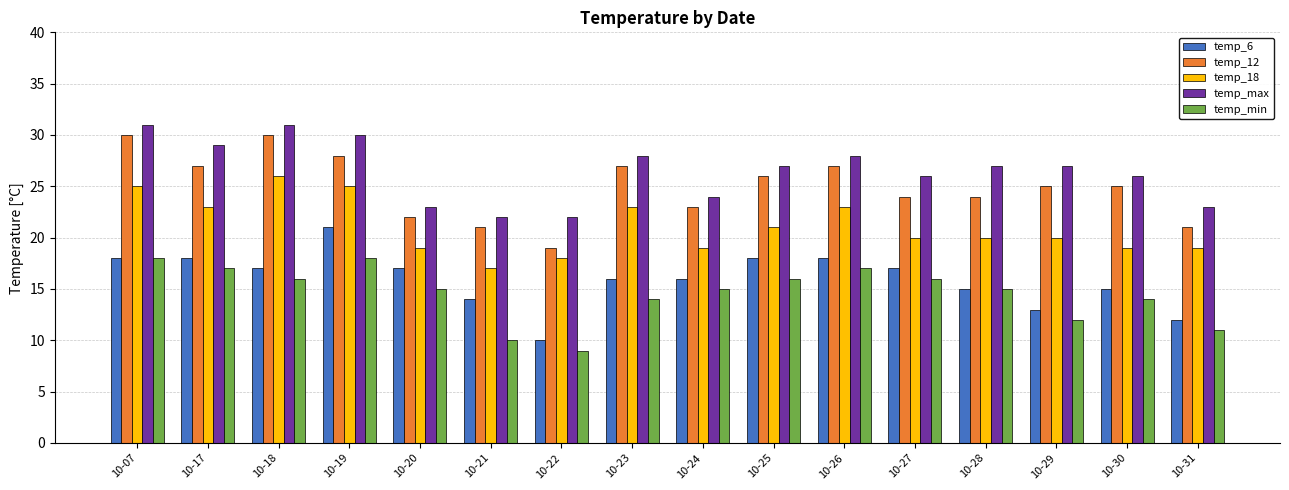

Reading left to right, extract all data points from this chart.

temp_6: 10-07=18	10-17=18	10-18=17	10-19=21	10-20=17	10-21=14	10-22=10	10-23=16	10-24=16	10-25=18	10-26=18	10-27=17	10-28=15	10-29=13	10-30=15	10-31=12
temp_12: 10-07=30	10-17=27	10-18=30	10-19=28	10-20=22	10-21=21	10-22=19	10-23=27	10-24=23	10-25=26	10-26=27	10-27=24	10-28=24	10-29=25	10-30=25	10-31=21
temp_18: 10-07=25	10-17=23	10-18=26	10-19=25	10-20=19	10-21=17	10-22=18	10-23=23	10-24=19	10-25=21	10-26=23	10-27=20	10-28=20	10-29=20	10-30=19	10-31=19
temp_max: 10-07=31	10-17=29	10-18=31	10-19=30	10-20=23	10-21=22	10-22=22	10-23=28	10-24=24	10-25=27	10-26=28	10-27=26	10-28=27	10-29=27	10-30=26	10-31=23
temp_min: 10-07=18	10-17=17	10-18=16	10-19=18	10-20=15	10-21=10	10-22=9	10-23=14	10-24=15	10-25=16	10-26=17	10-27=16	10-28=15	10-29=12	10-30=14	10-31=11